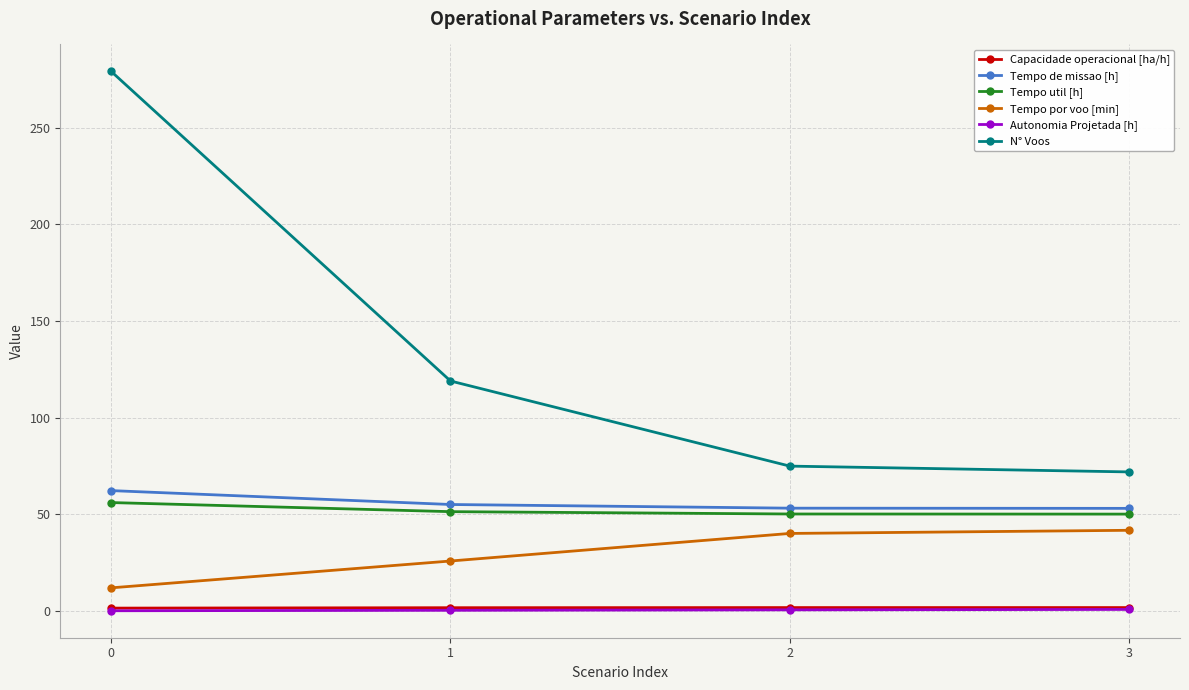

The value of Tempo util [h] at 0 is 30.7. True or false?

False